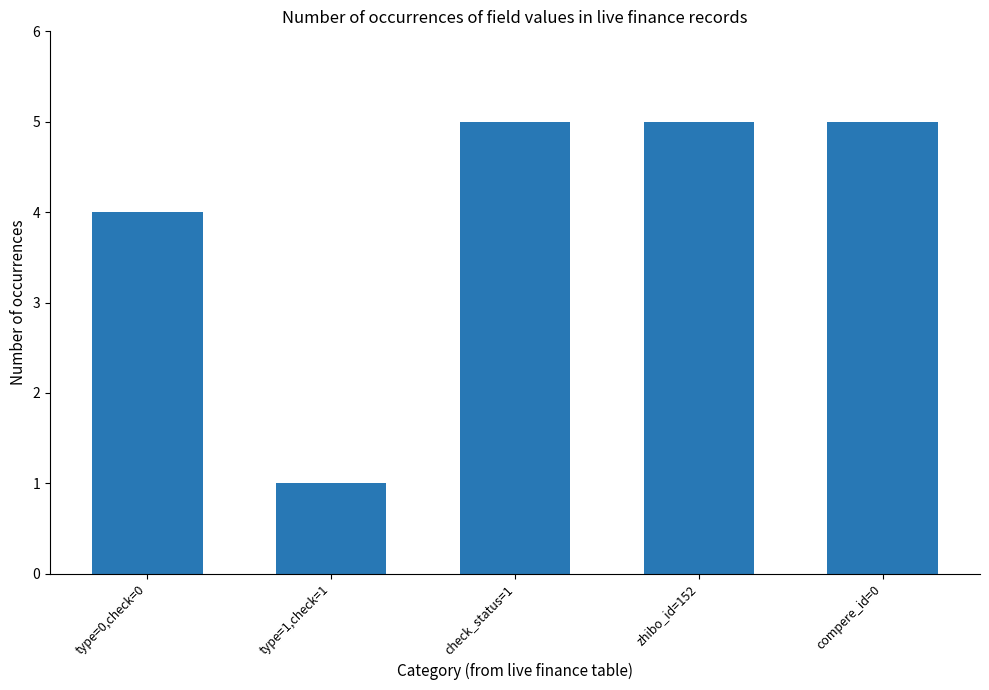

How many bars are there in total?

5